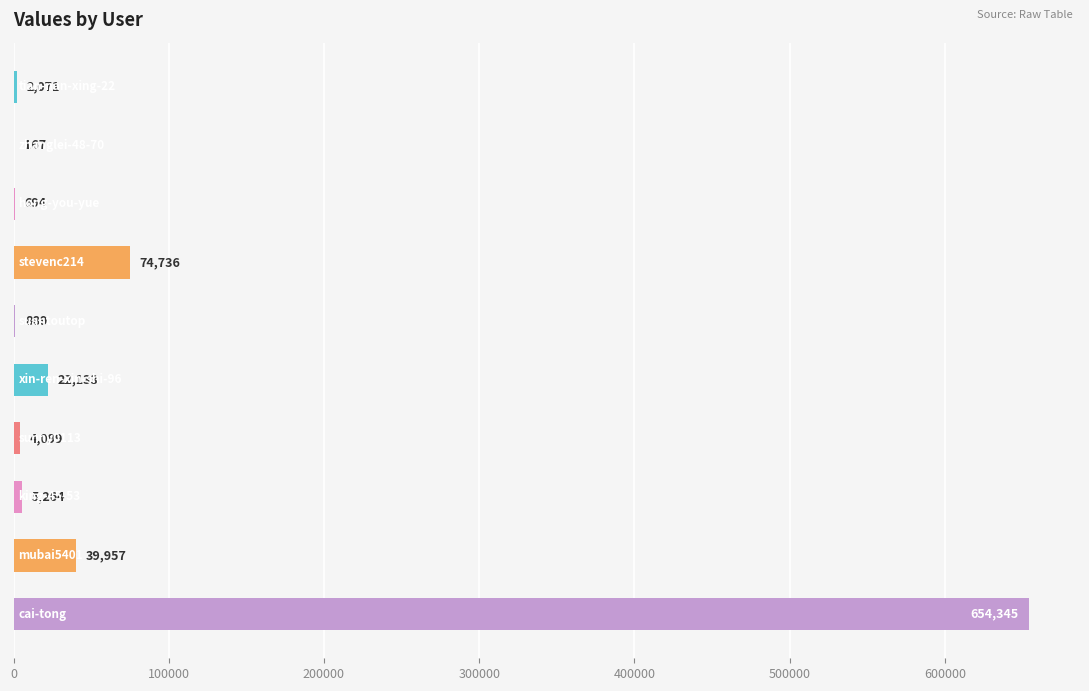

What is the sum of all values?

804355